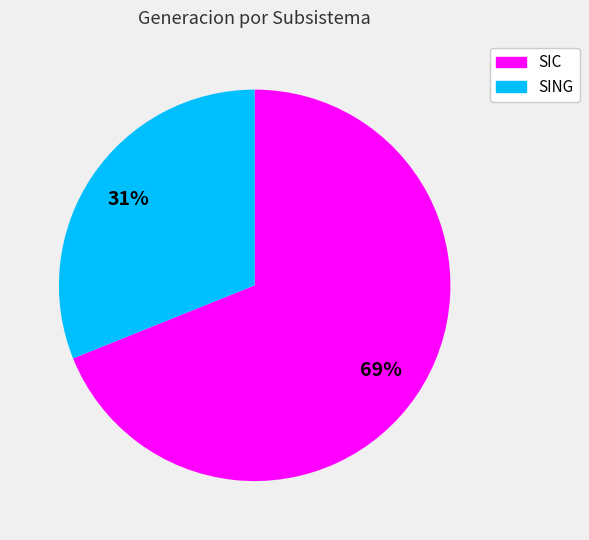

Which has a higher value, SING or SIC?

SIC